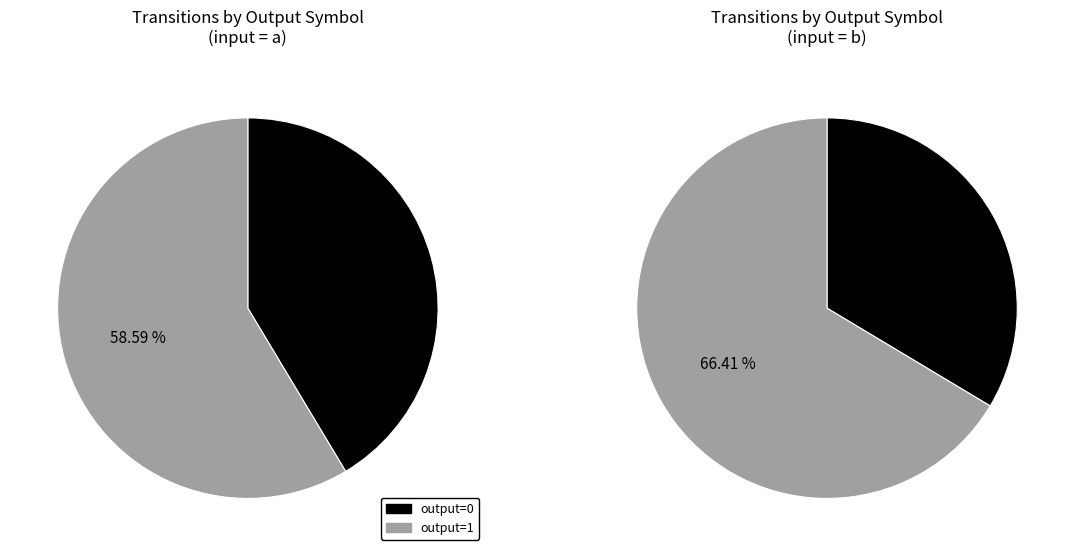

Combined, do output=1 and output=0 account for over 50%?

Yes